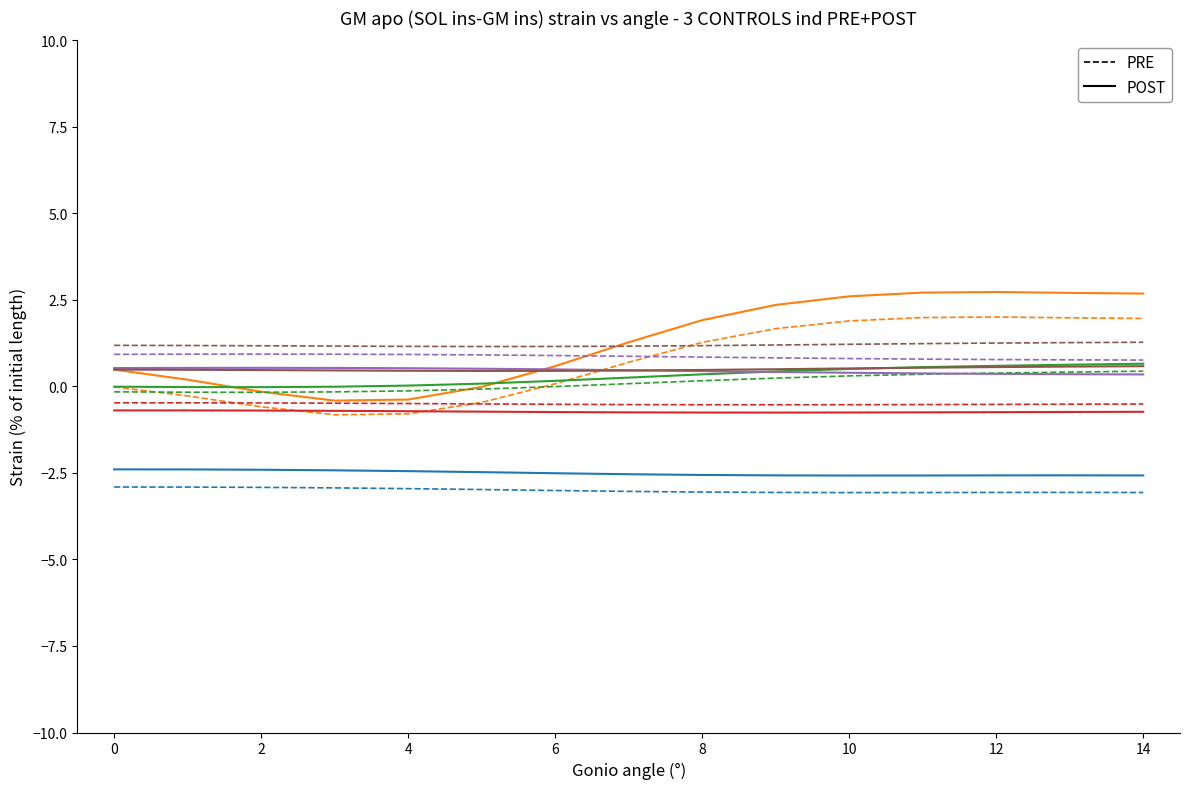

What is the maximum value shown in the chart?

2.7